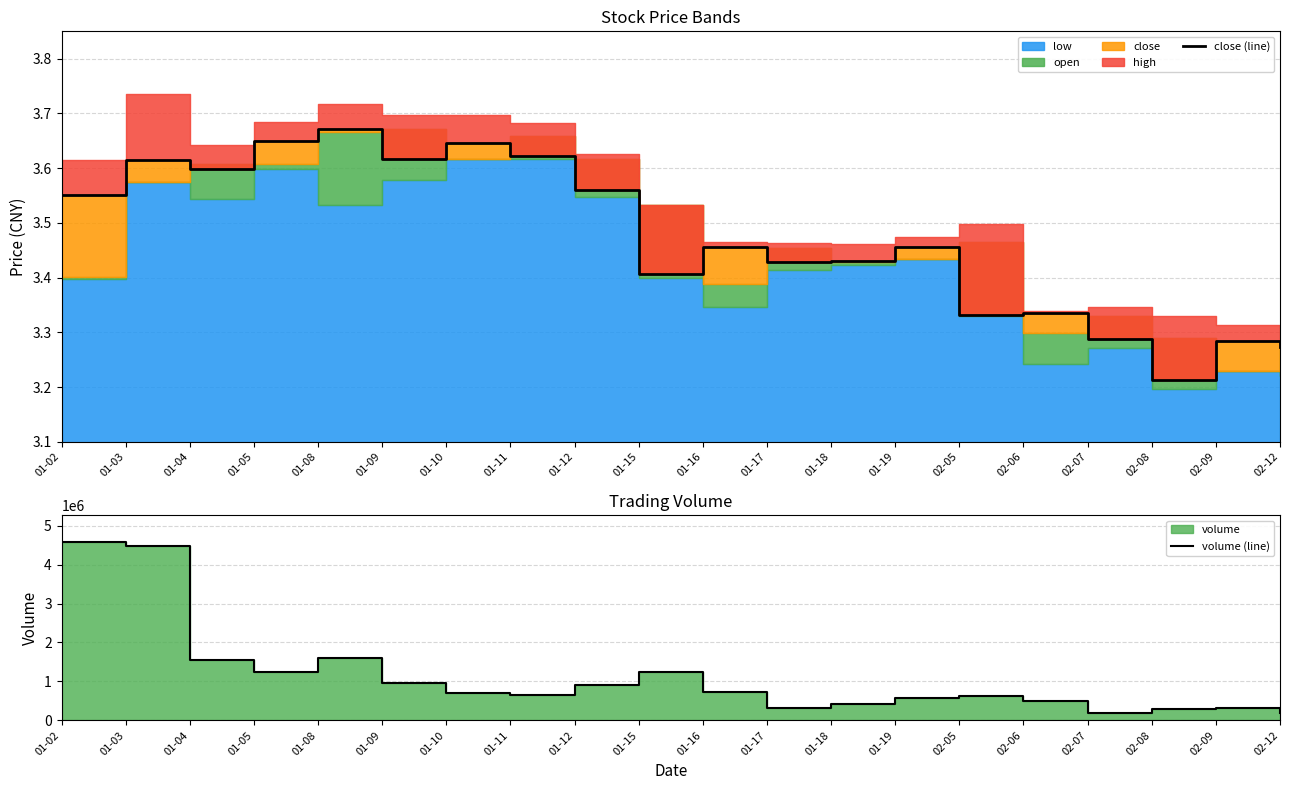

The volume (line) series shows 195217.0 at 02-12. True or false?

True